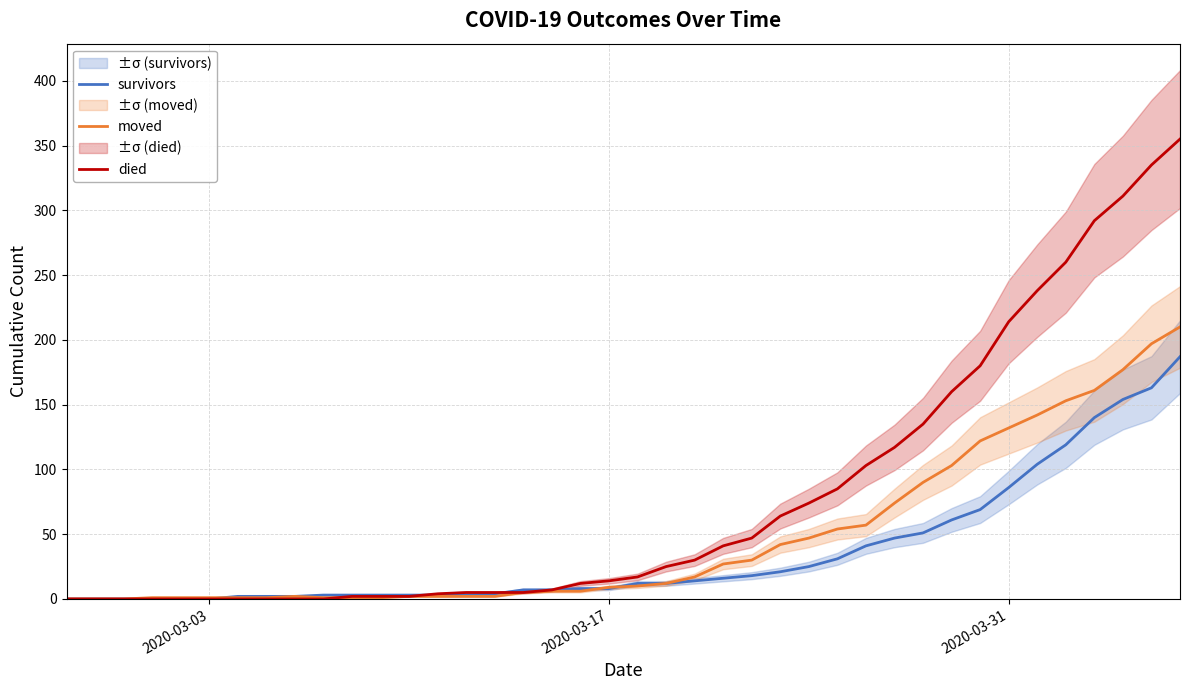

How many values in the moved series are below 10?

20